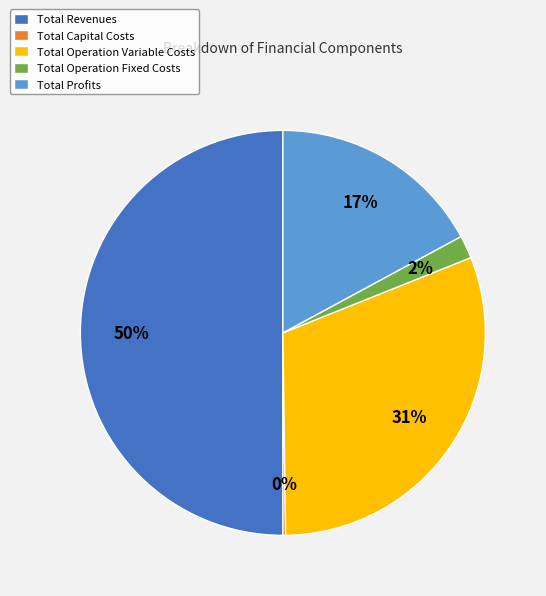

Which slice is the largest?

Total Revenues